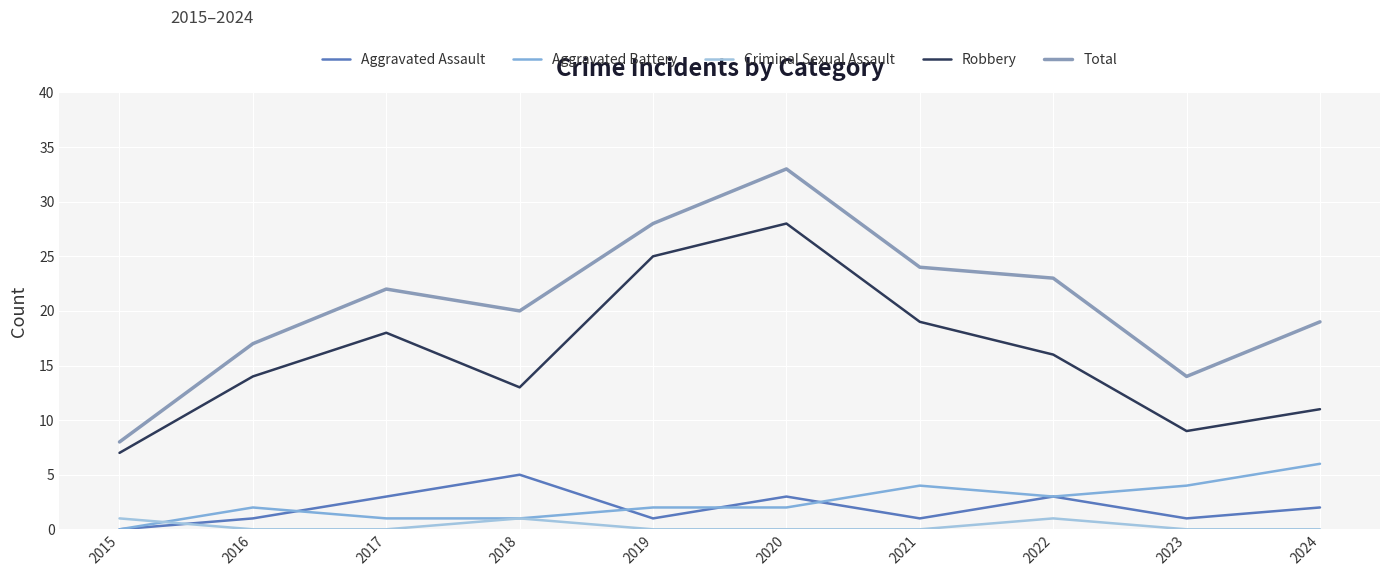

The Criminal Sexual Assault series shows 1 at 2015. True or false?

True